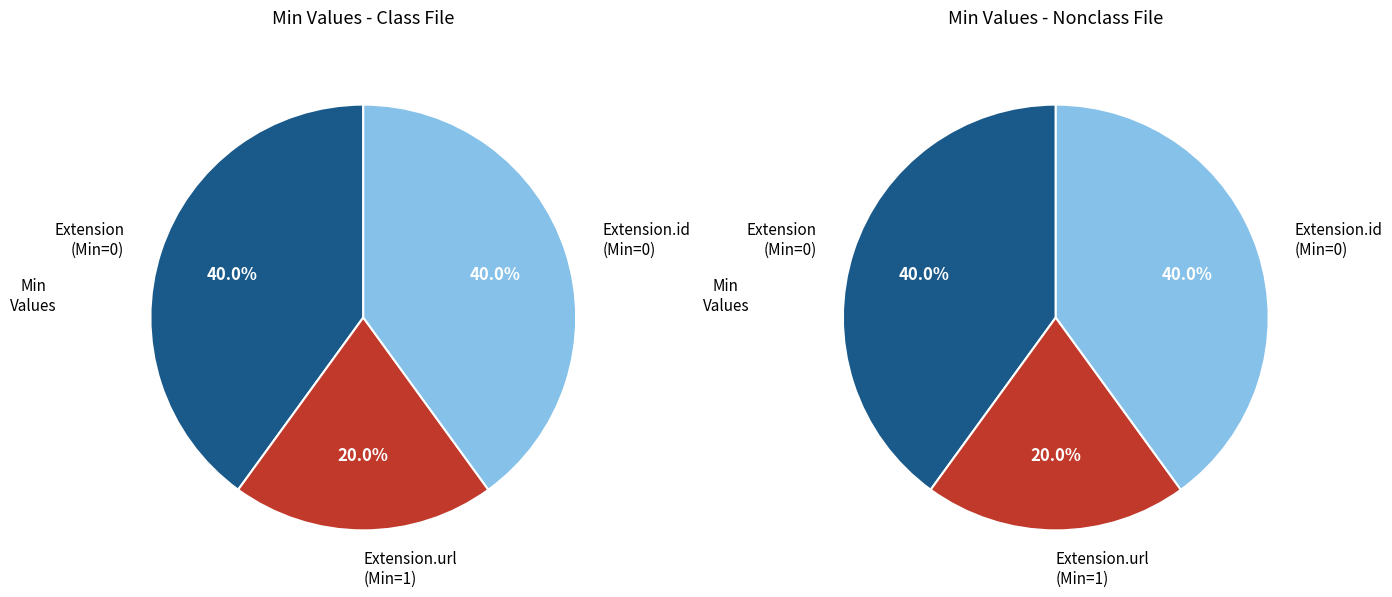

Is it true that Extension.extension is 58% of the pie?

False